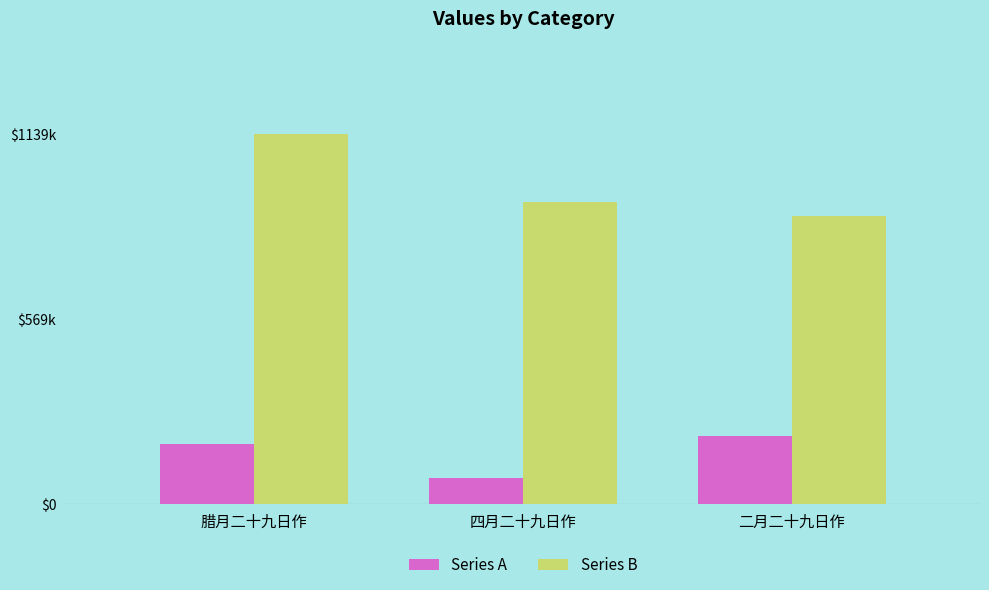

Are the bars horizontal?

No